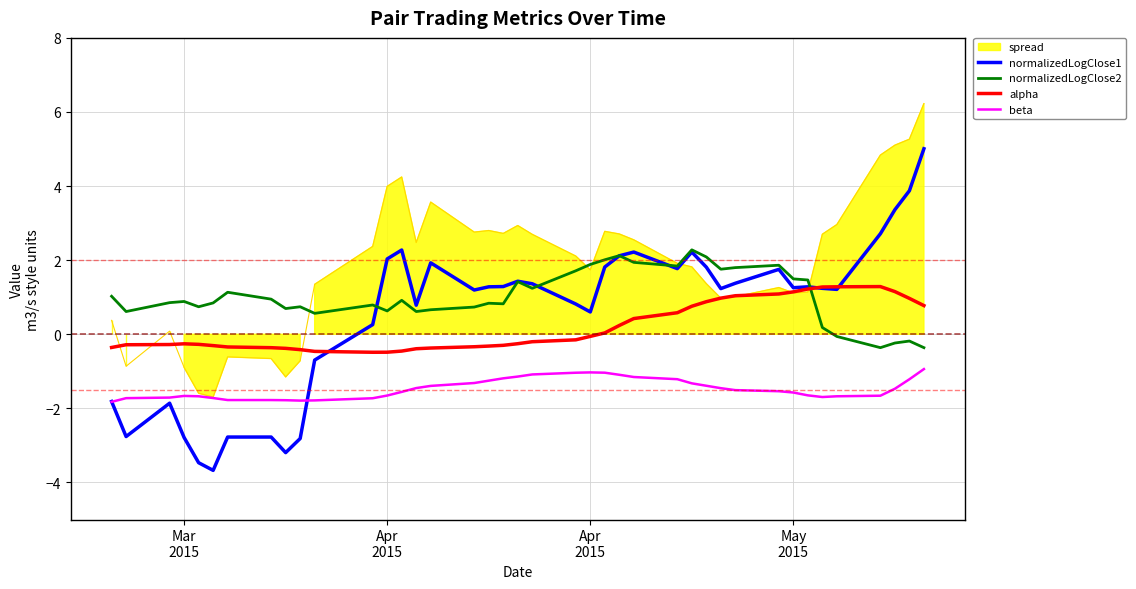

How many times do normalizedLogClose1 and beta cross each other?

2